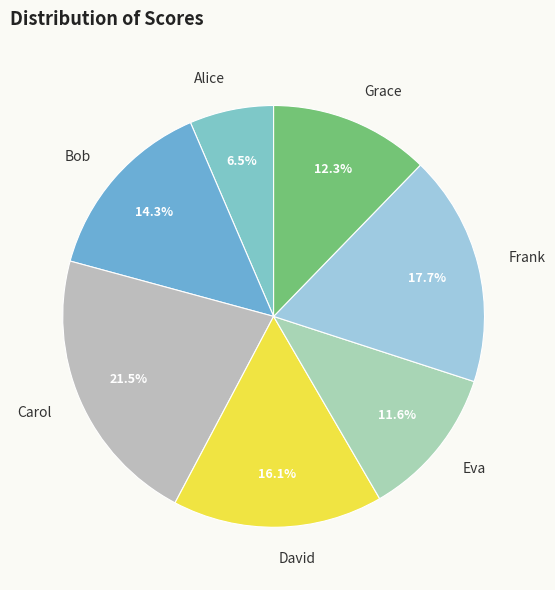

Is the sum of Eva and Carol greater than half?

No